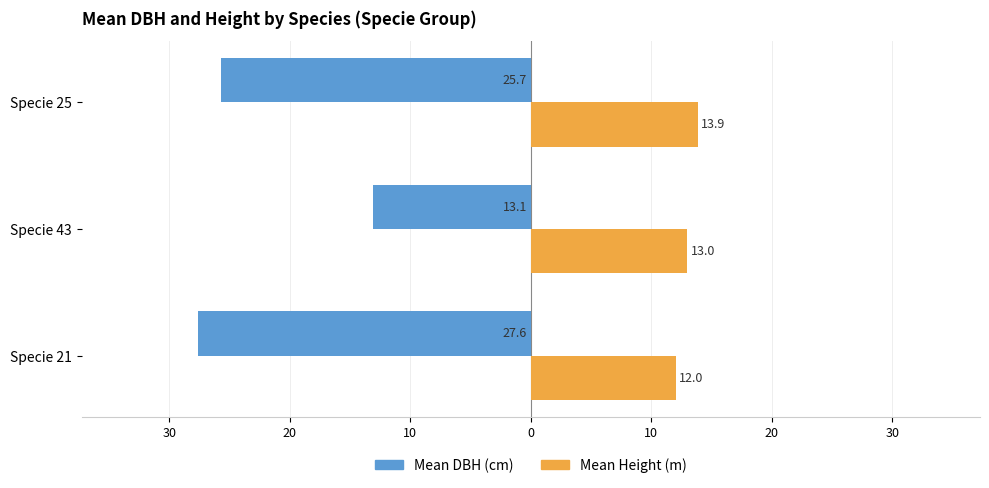

What is the difference between the maximum and minimum values in the Mean DBH (cm) series?

14.5